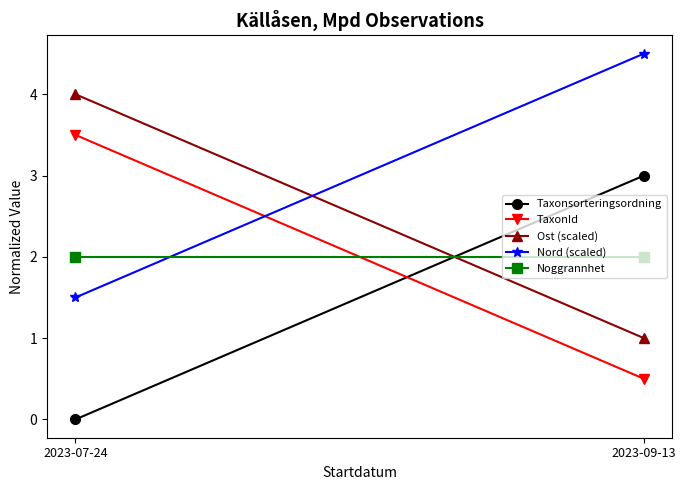

What value does the TaxonId series have at 2023-07-24?

3.5